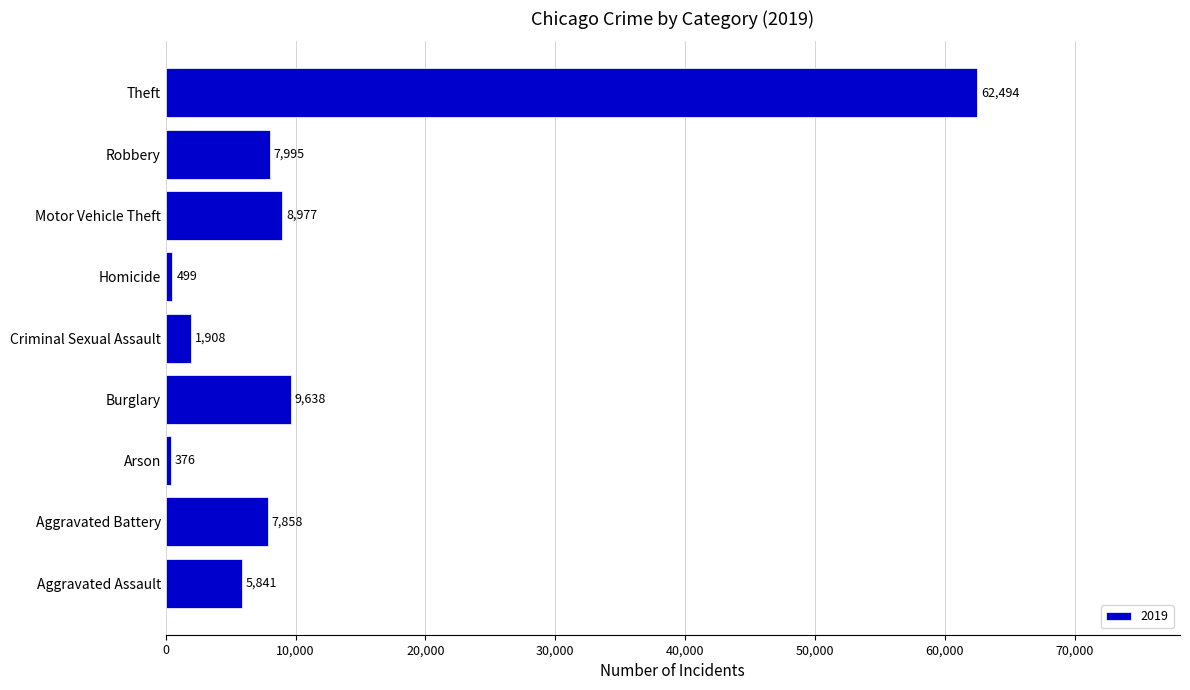

Reading bottom to top, list all the values displayed in this chart.

Aggravated Assault=5841	Aggravated Battery=7858	Arson=376	Burglary=9638	Criminal Sexual Assault=1908	Homicide=499	Motor Vehicle Theft=8977	Robbery=7995	Theft=62494